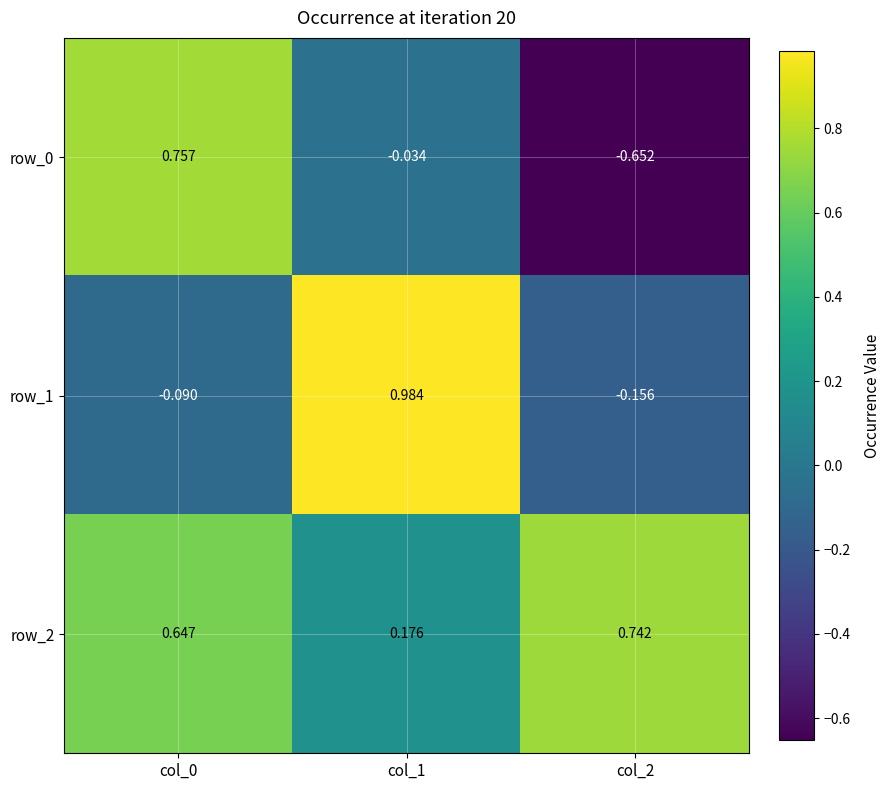

List the series in order of their overall mean, lowest first.

row_0, row_1, row_2